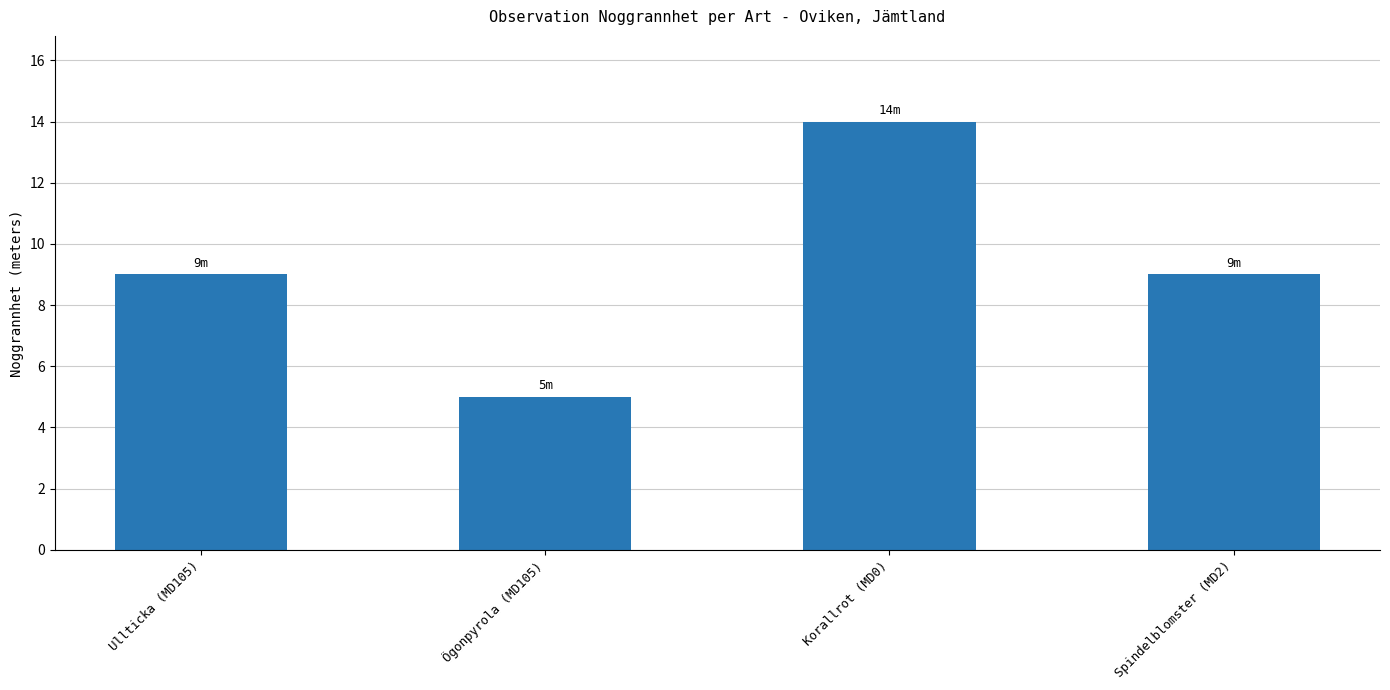

Which has a higher value, Ullticka (MD105) or Korallrot (MD0)?

Korallrot (MD0)